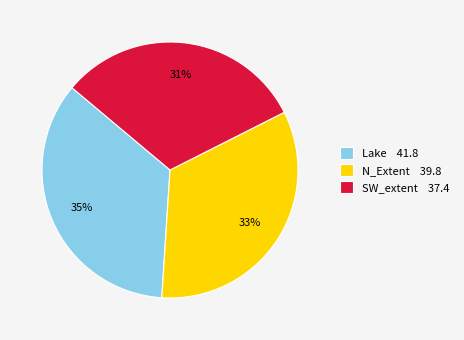

Which category has the biggest portion of the pie?

Lake